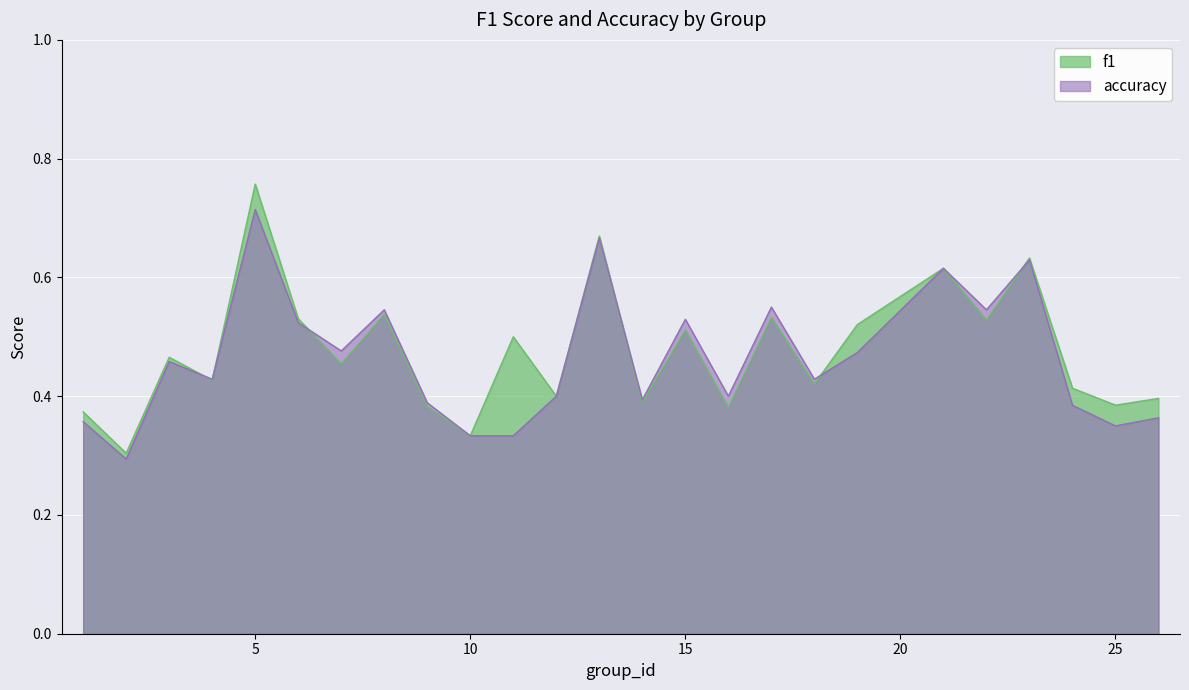

How many times do accuracy and f1 cross each other?

6